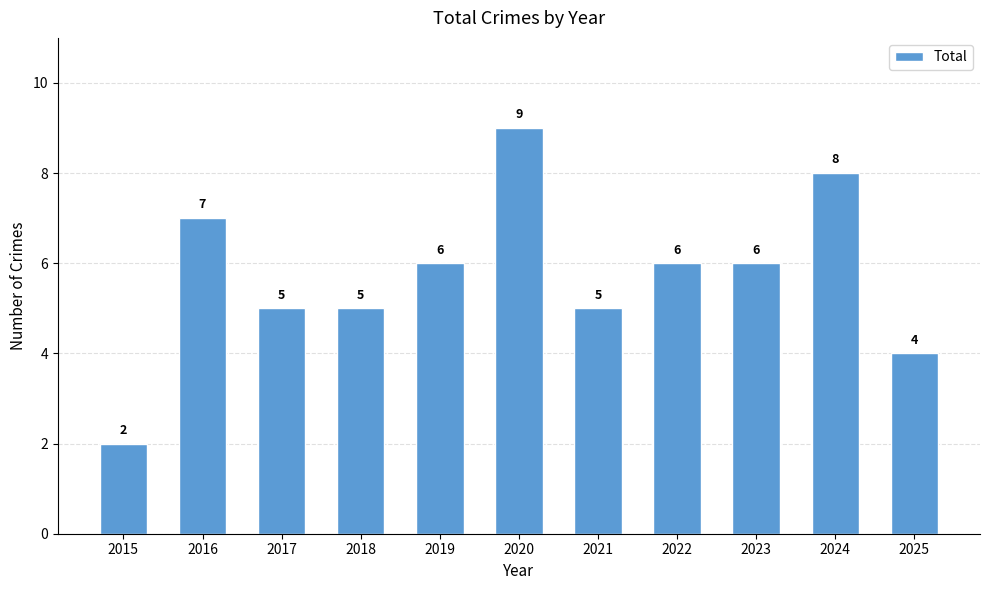

The chart shows a value of 4 at 2024. True or false?

False